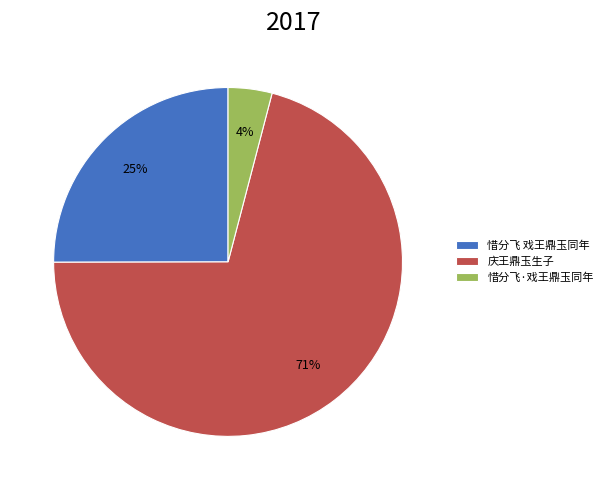

Which category has the smallest portion of the pie?

惜分飞·戏王鼎玉同年